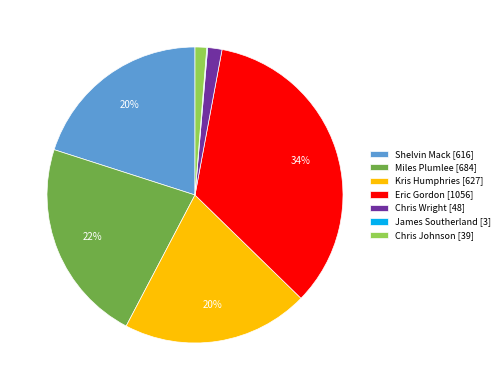

Between Chris Johnson [39] and Miles Plumlee [684], which is larger?

Miles Plumlee [684]